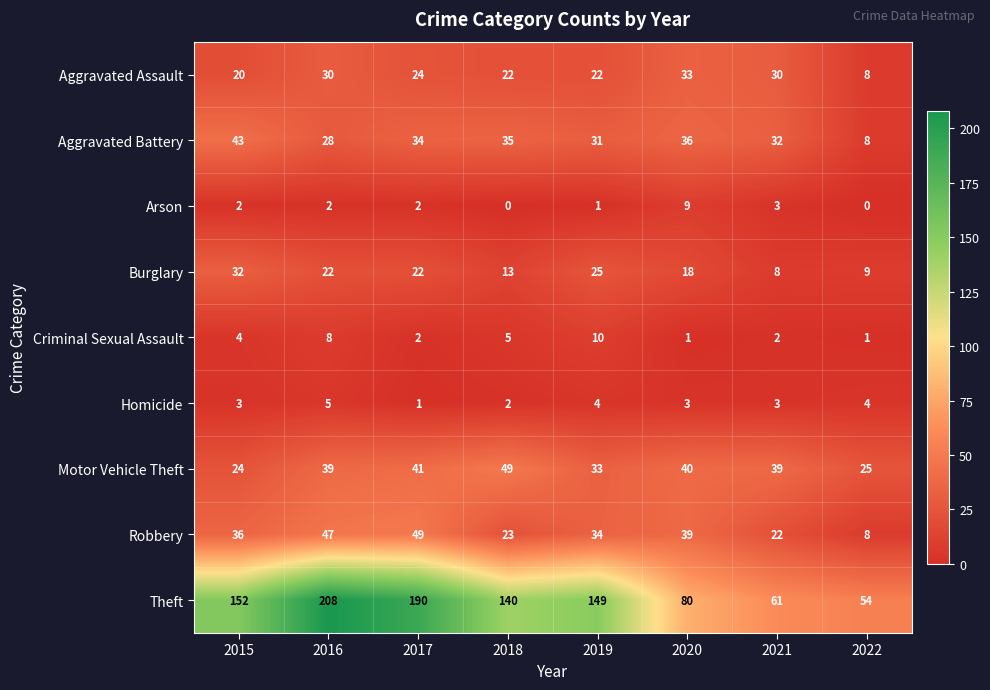

Count the Burglary values in the range 13 to 25.

5